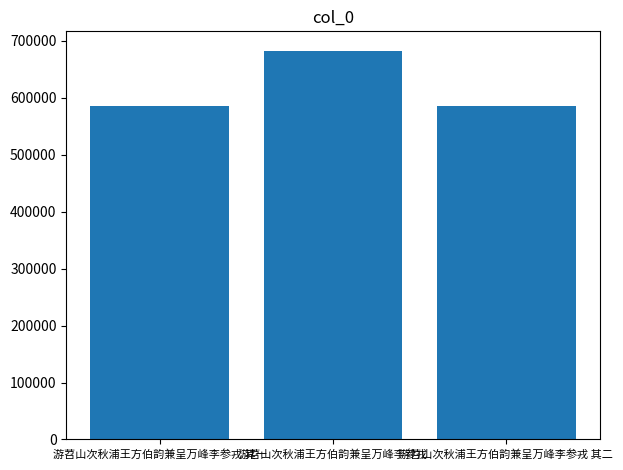

What is the difference between the maximum and minimum values?

96669